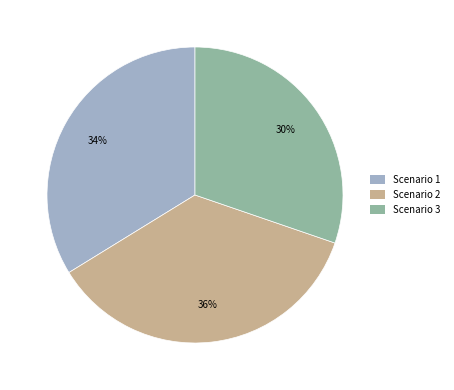

What is the largest slice in the pie chart?

Scenario 2